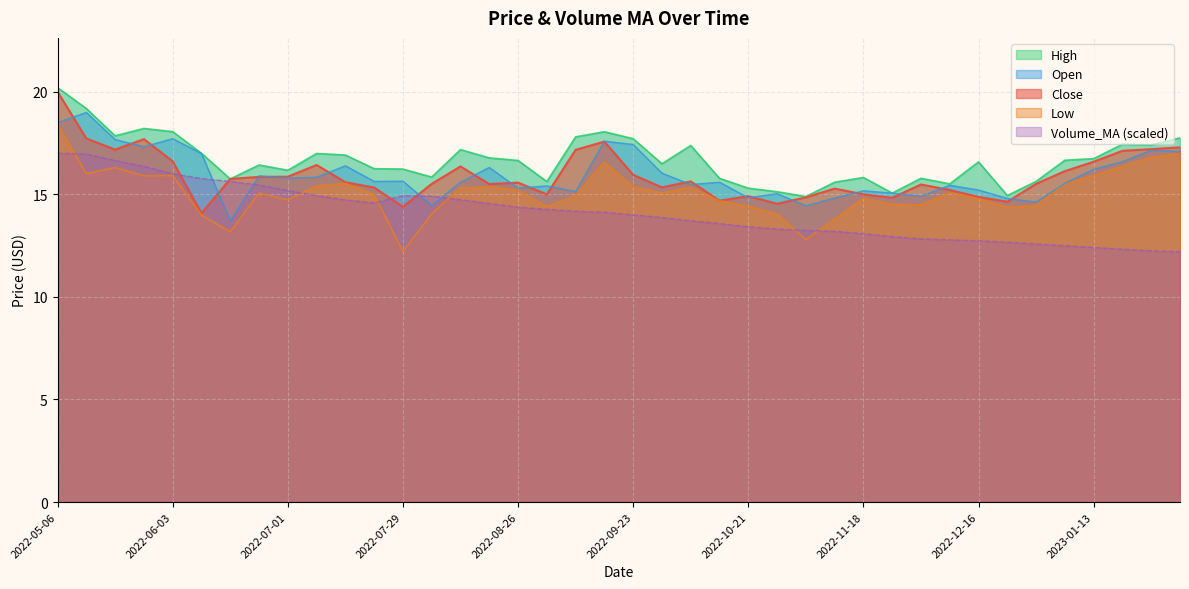

Is it true that Low equals 8.7 at 2022-05-27?

False